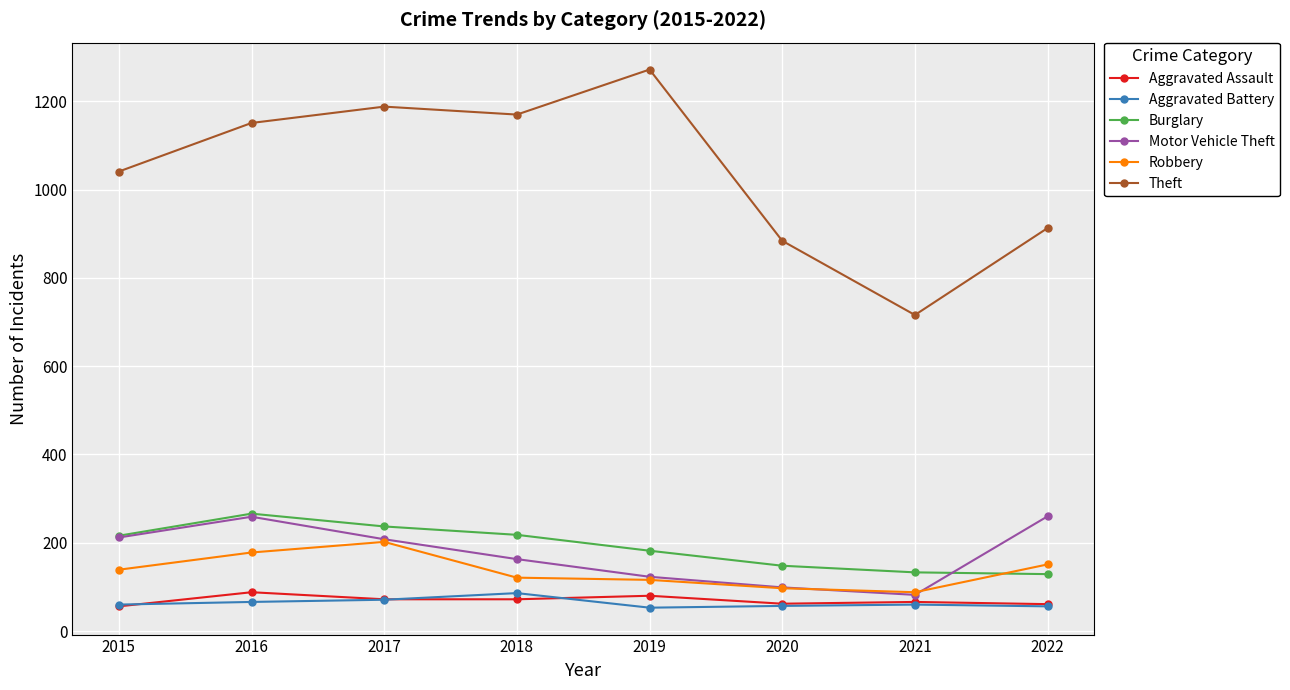

What is the value of the Burglary point at the 1st from the left?

216